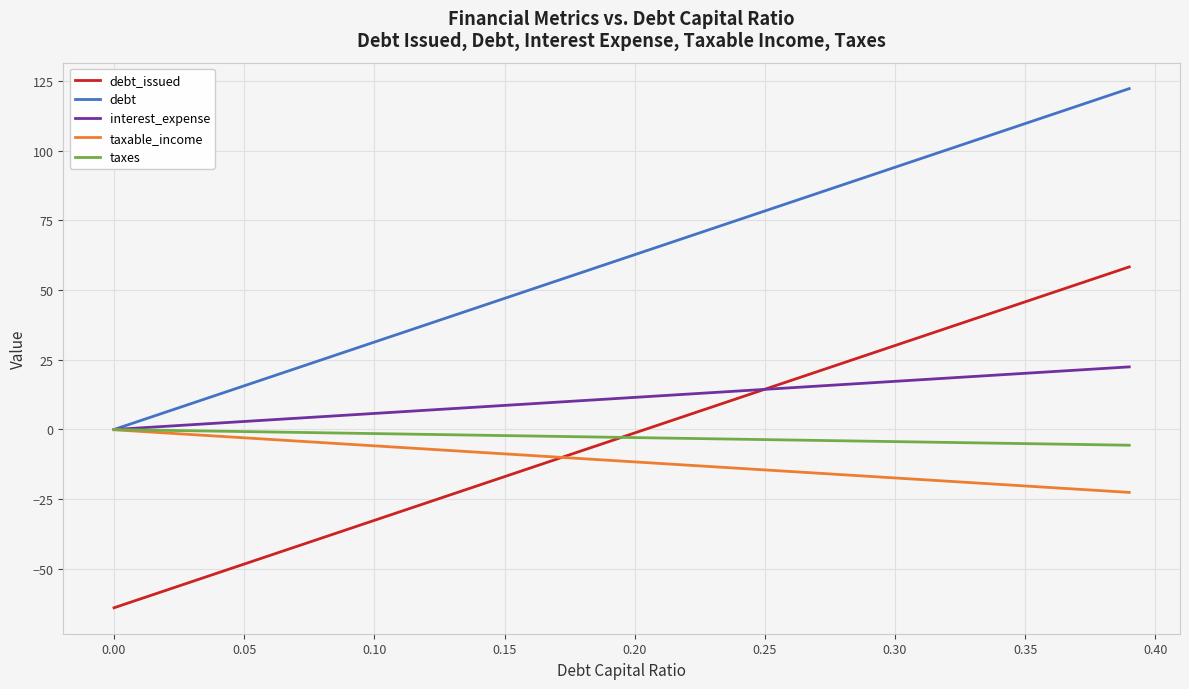

What is the highest value of the interest_expense series?

22.4